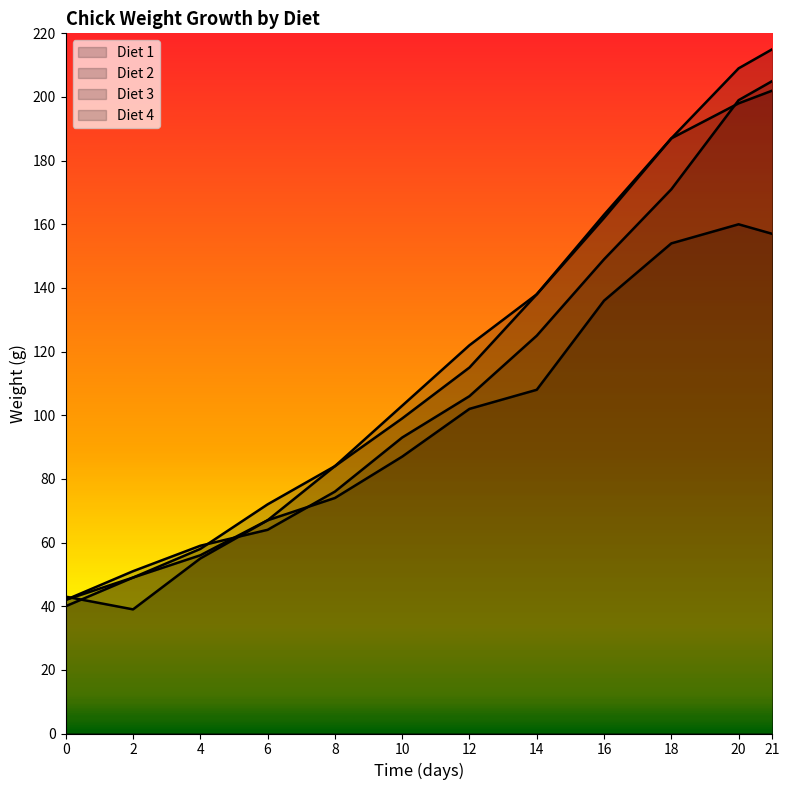

What are all the series names shown in the legend?

Diet 1, Diet 2, Diet 3, Diet 4